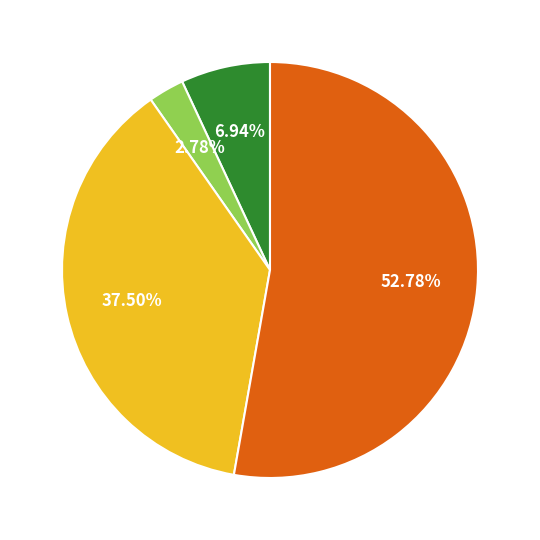

Does any single category account for the majority?

Yes